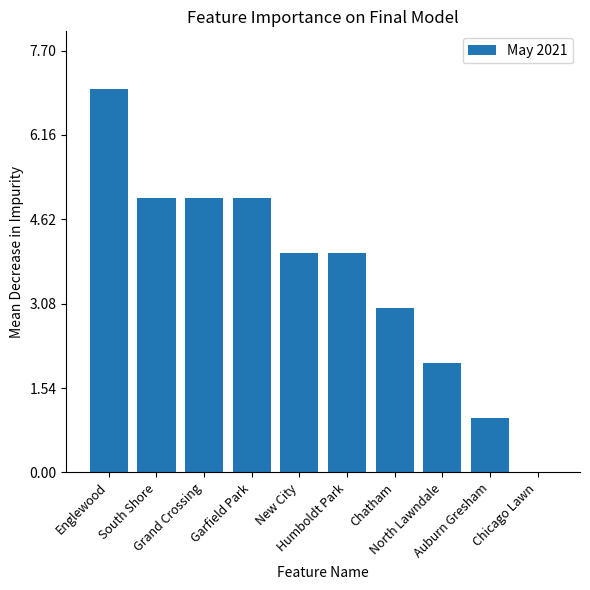

What is the maximum value shown in the chart?

7